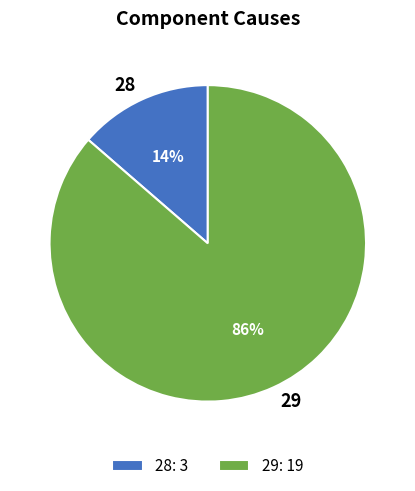

Is it true that 28 is 28% of the pie?

False